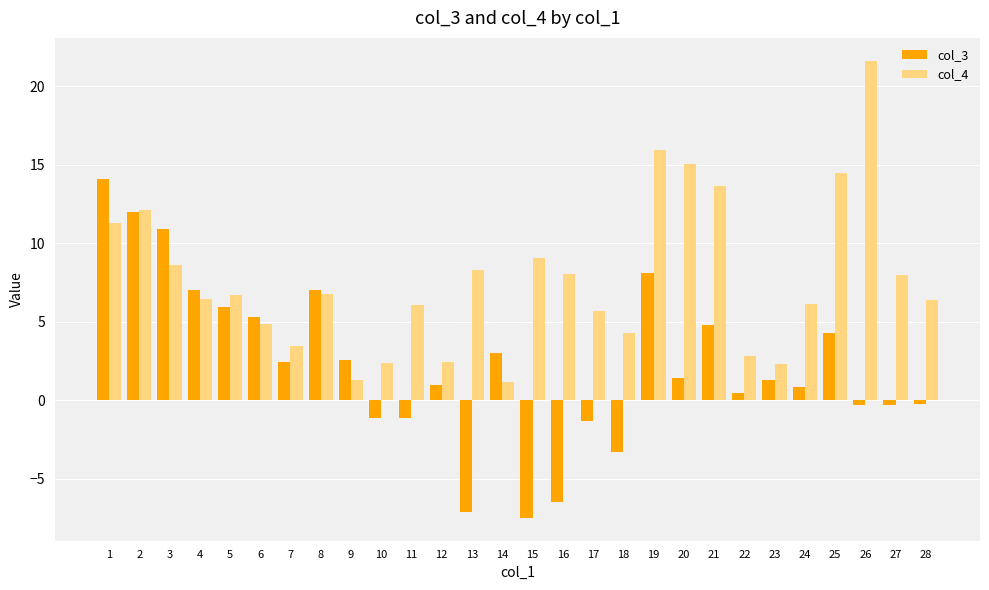

Which series has the widest spread of values?

col_3